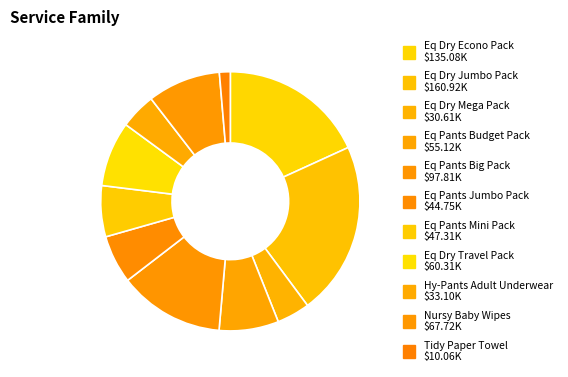

Do Eq Pants Budget Pack and Hy-Pants Adult Underwear together represent more than half of the pie?

No